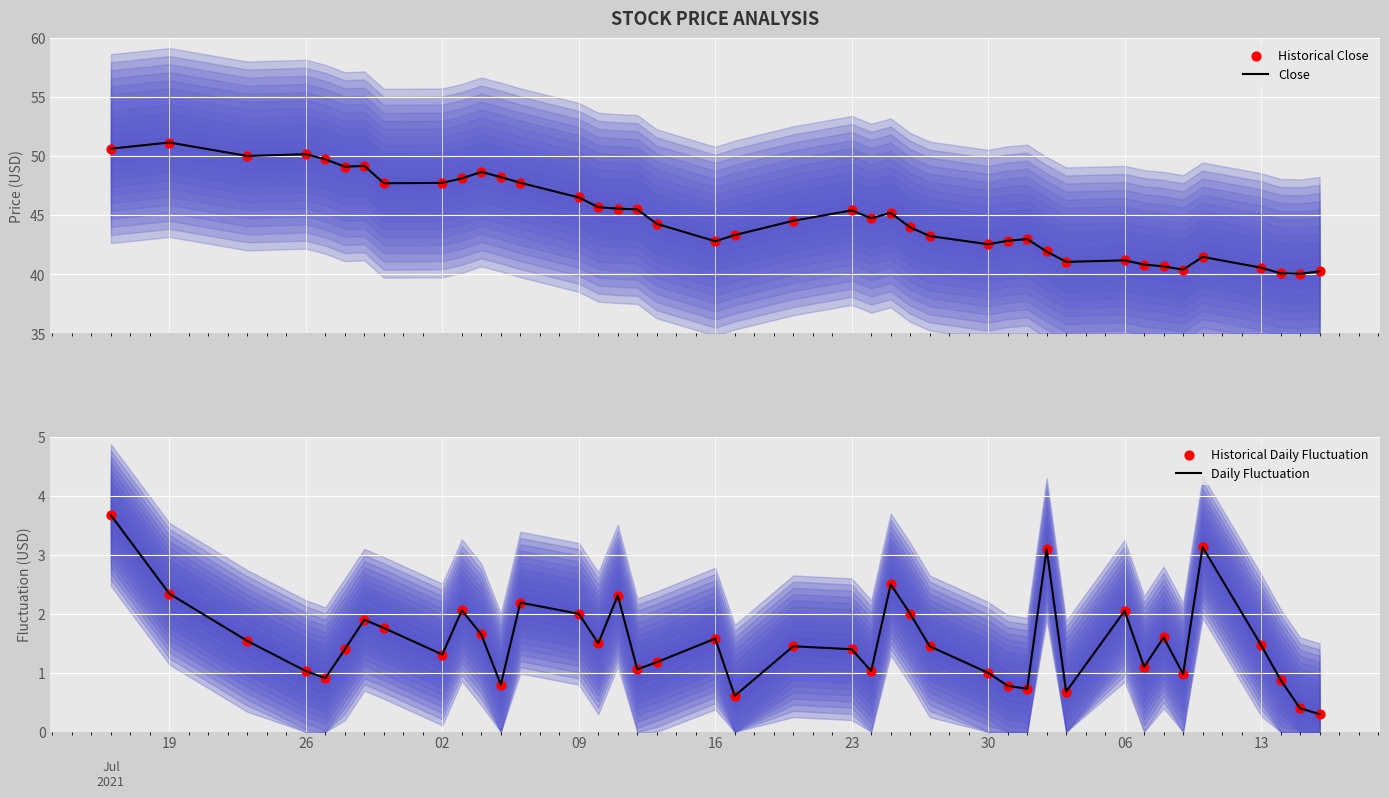

Which series has the widest spread of Y values?

Close